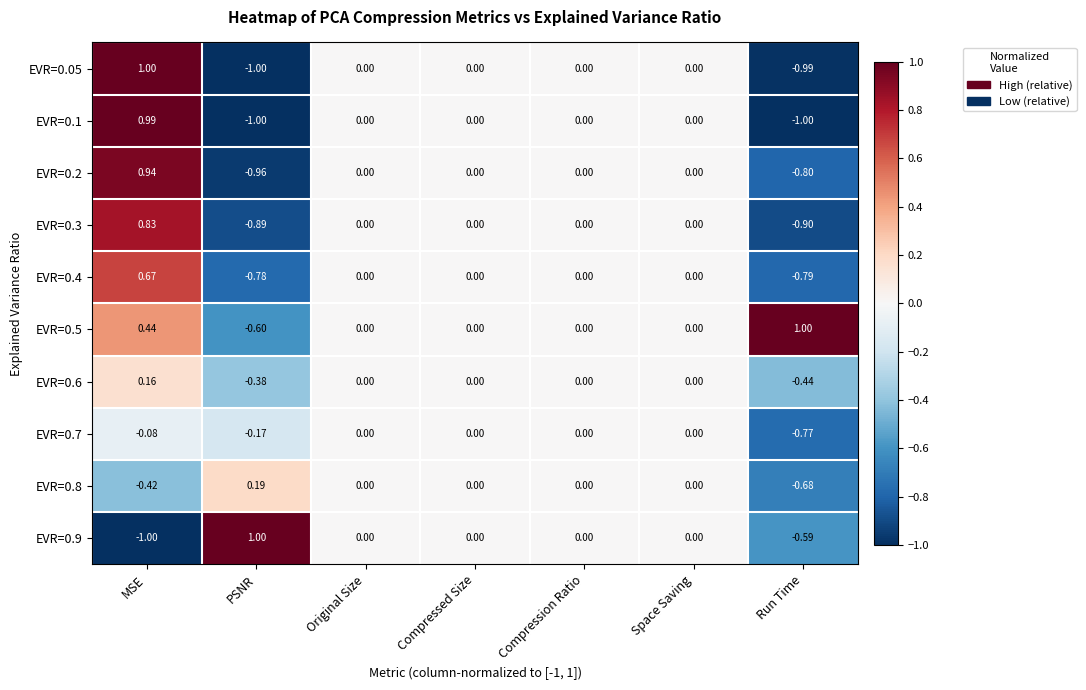

Which series has the largest total across all categories?

EVR=0.5